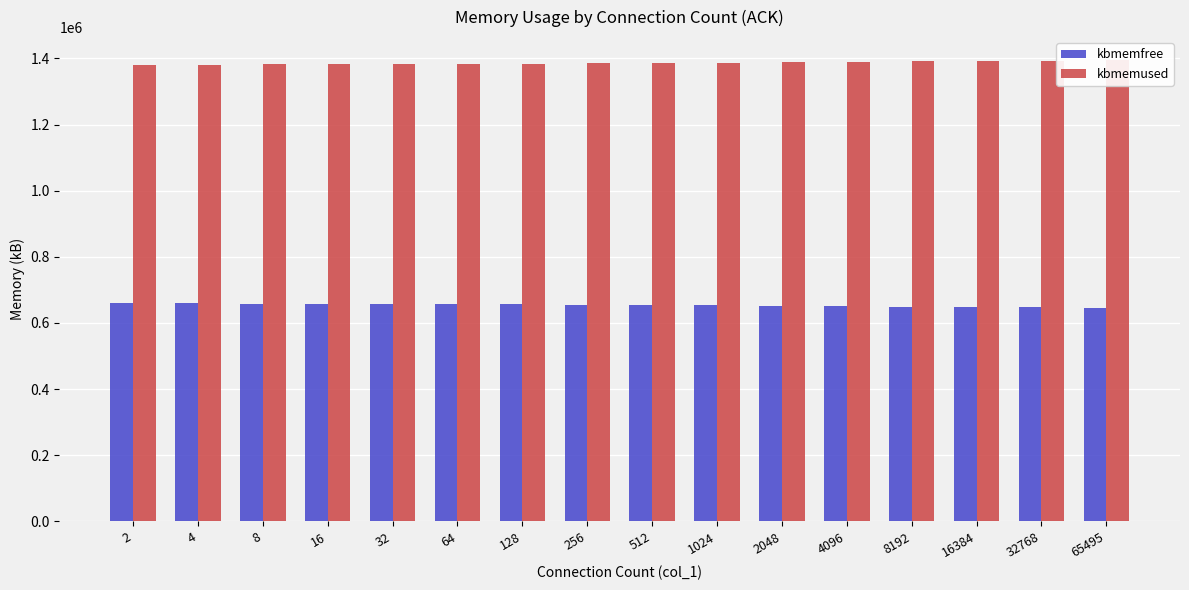

What is the average value of the kbmemused series?

1386568